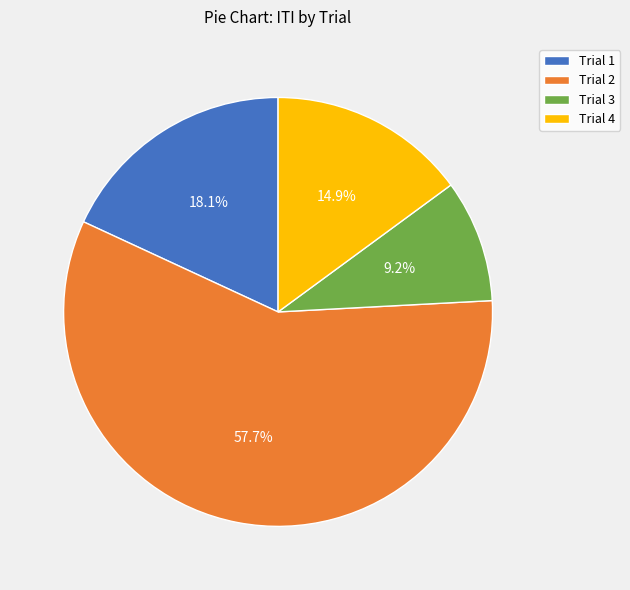

To the nearest percent, what is the average slice percentage?

25%